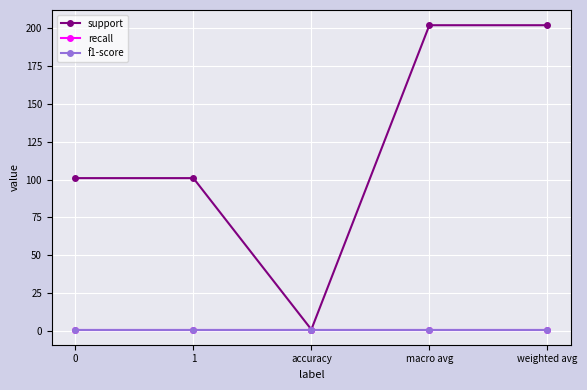

How many support values are between 101 and 202?

4